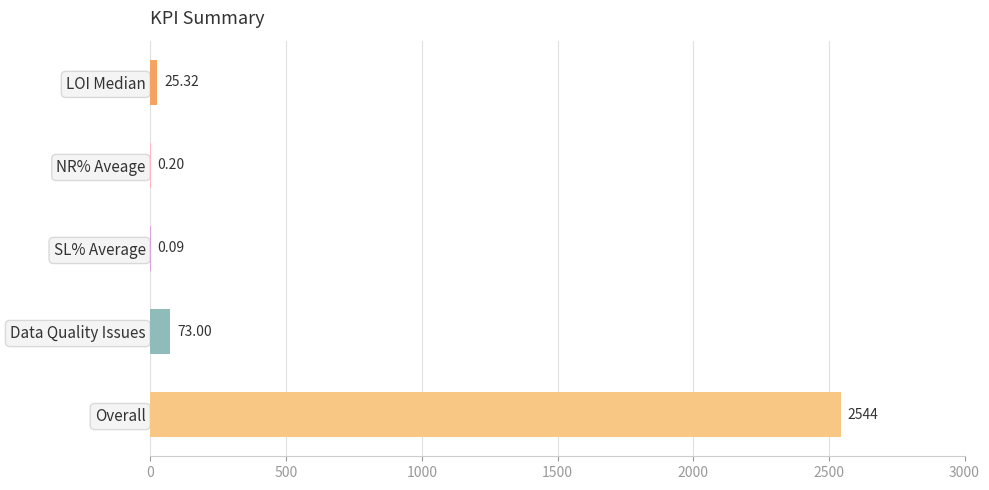

Which has a higher value, Data Quality Issues or Overall?

Overall